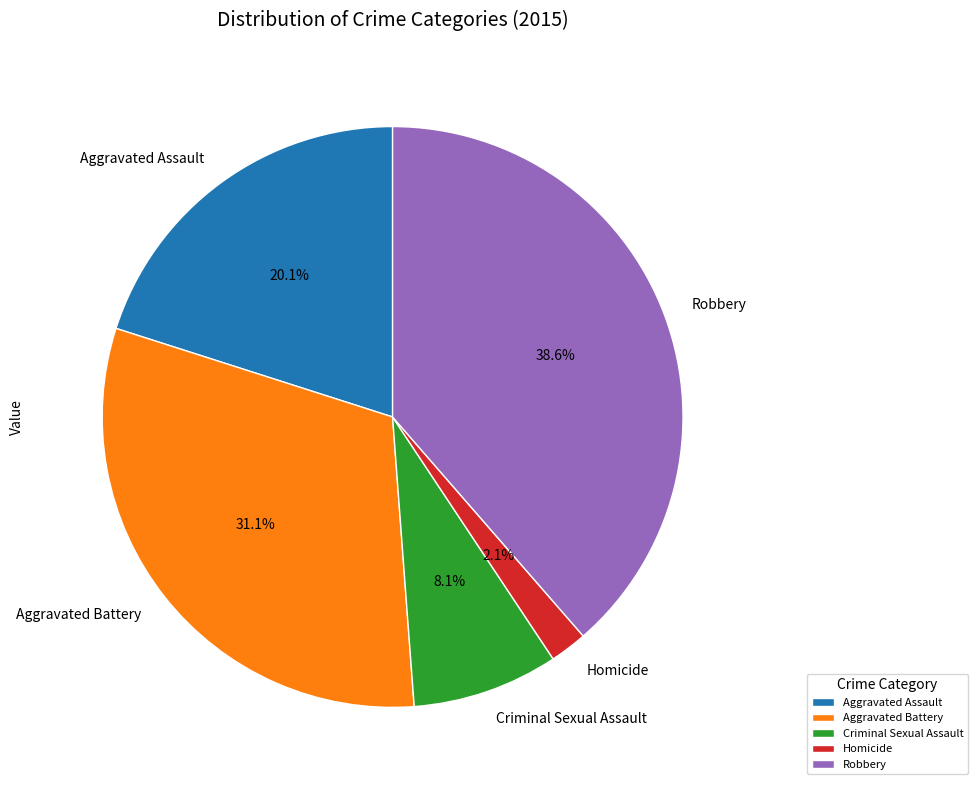

Which category has the smallest portion of the pie?

Homicide